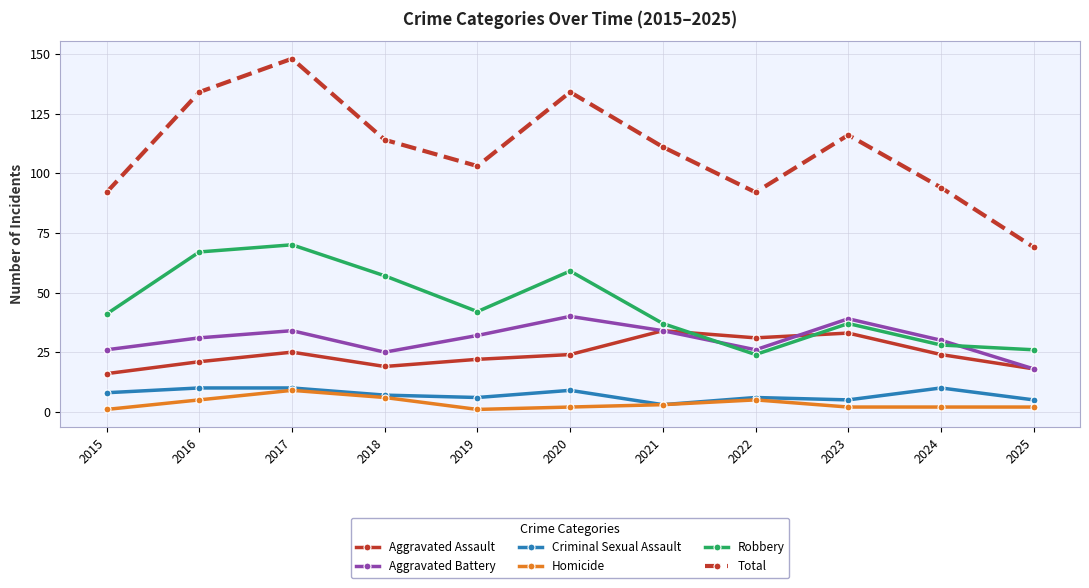

What is the sum of all Robbery values?

488